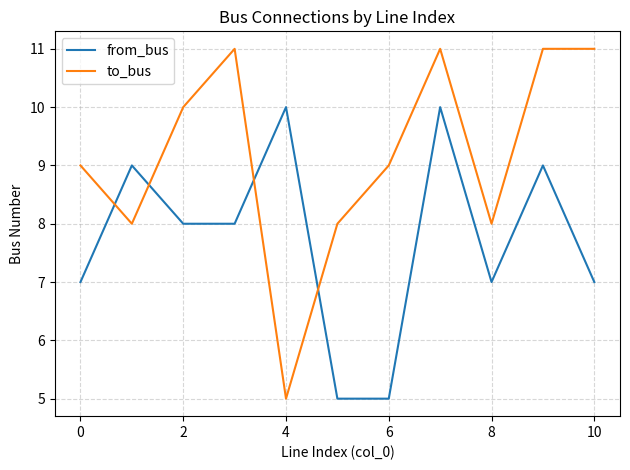

True or false: to_bus and from_bus intersect in this chart.

True